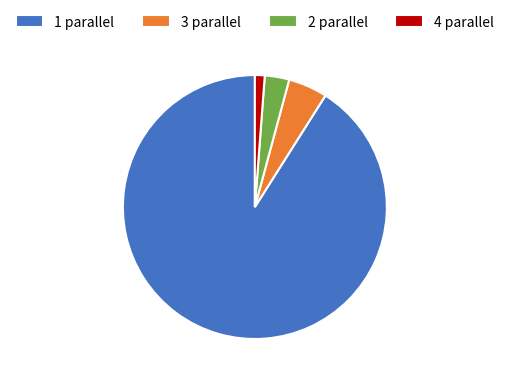

Which has a higher value, 4 or 2?

2